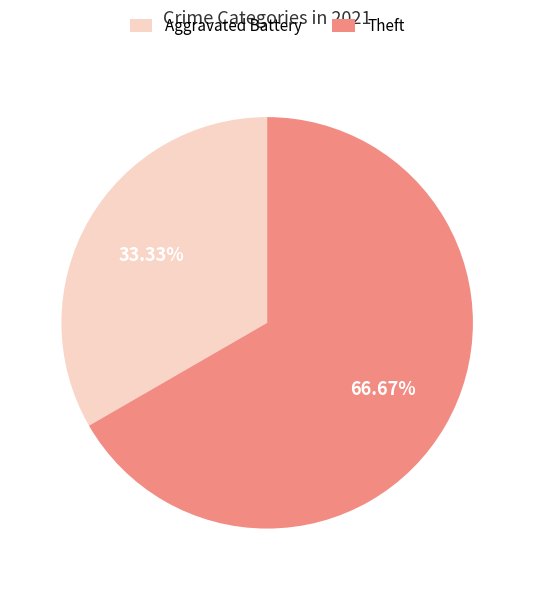

Is there a majority slice in this chart?

Yes